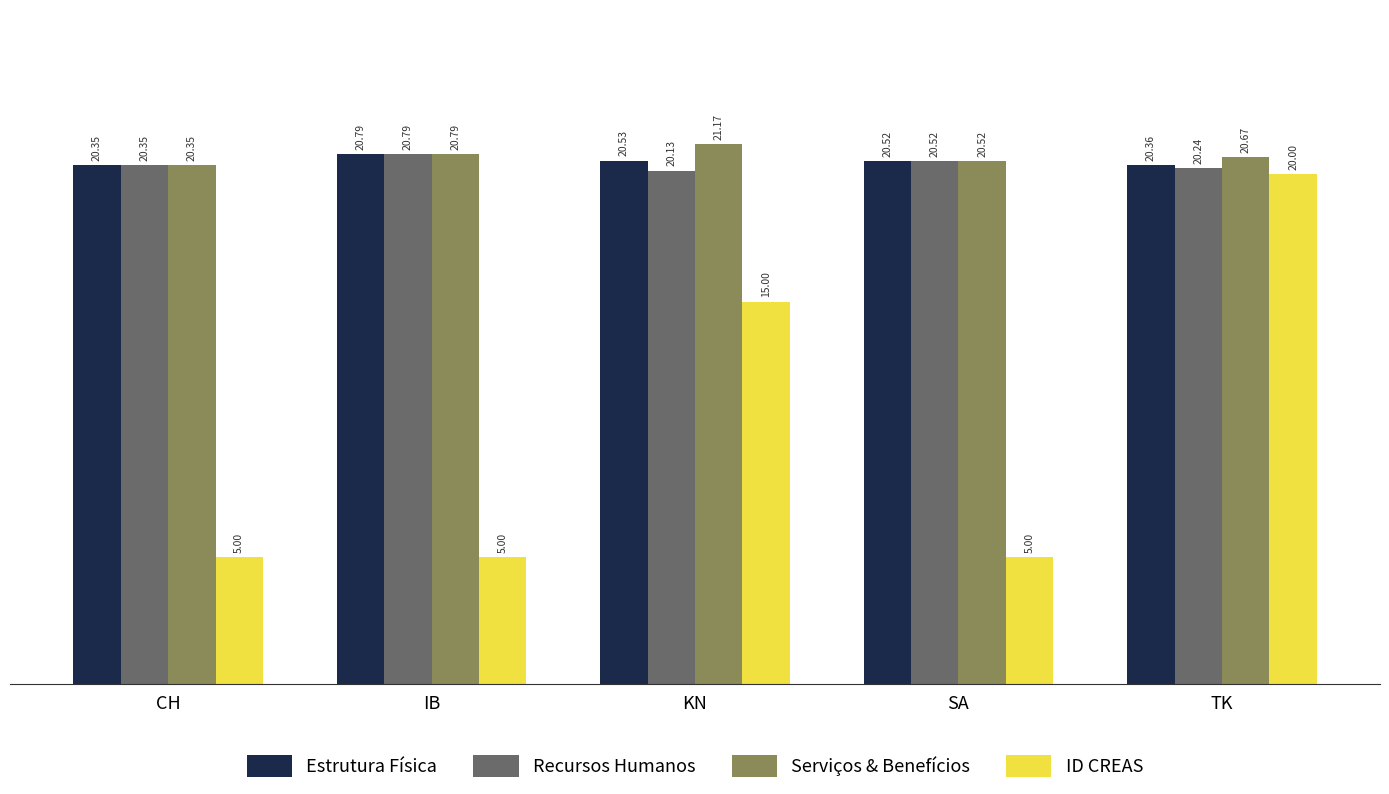

What is the sum of the Serviços & Benefícios values at CH and IB?

41.1